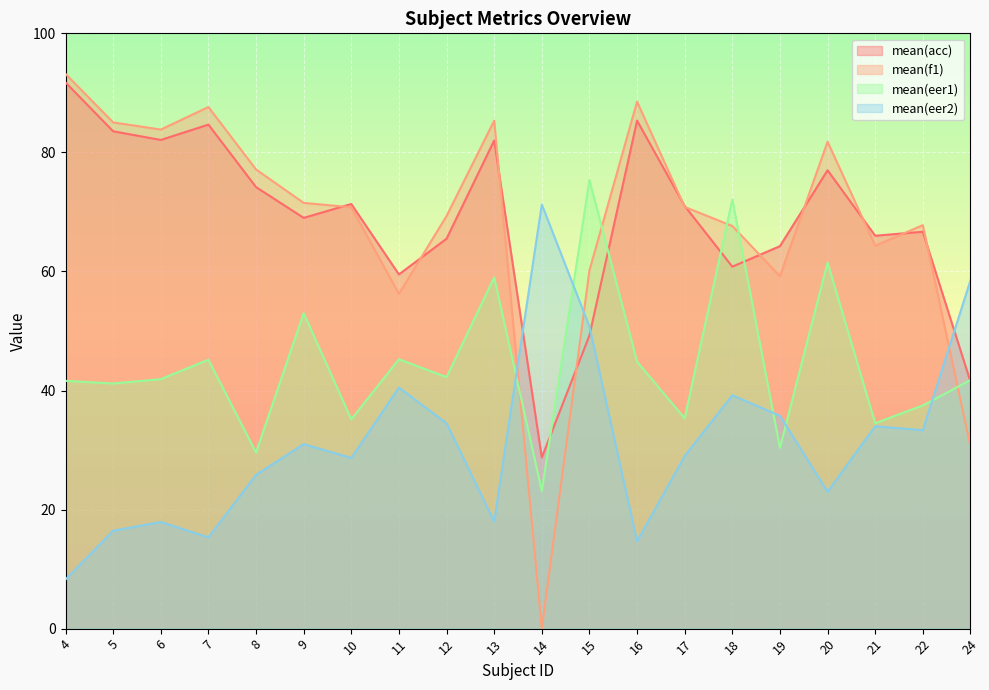

At which category is the sum across all series the highest?

13